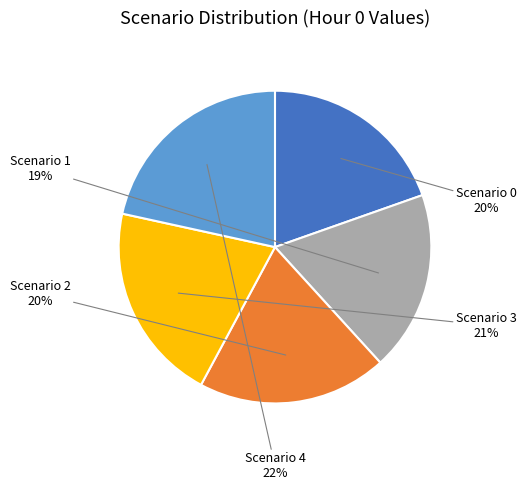

Count the number of slices in the pie.

5